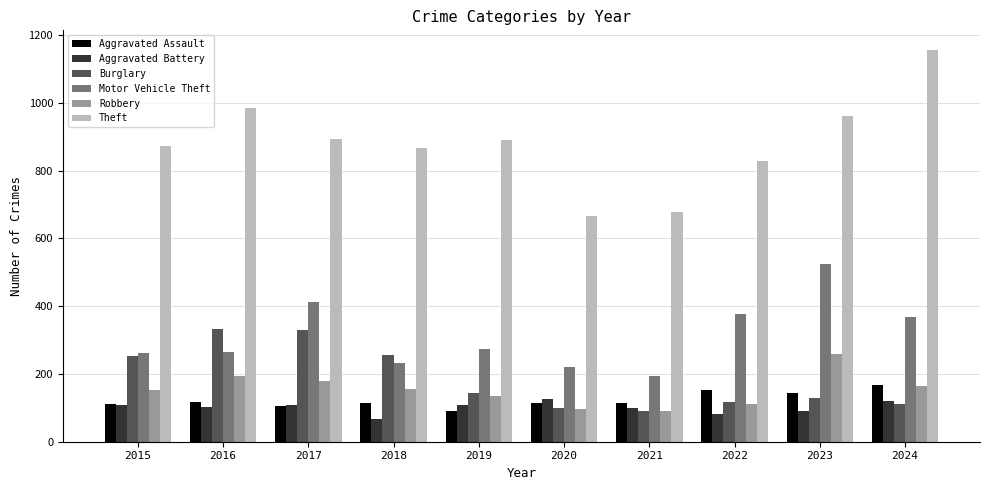

What is the maximum value shown in the chart?

1156